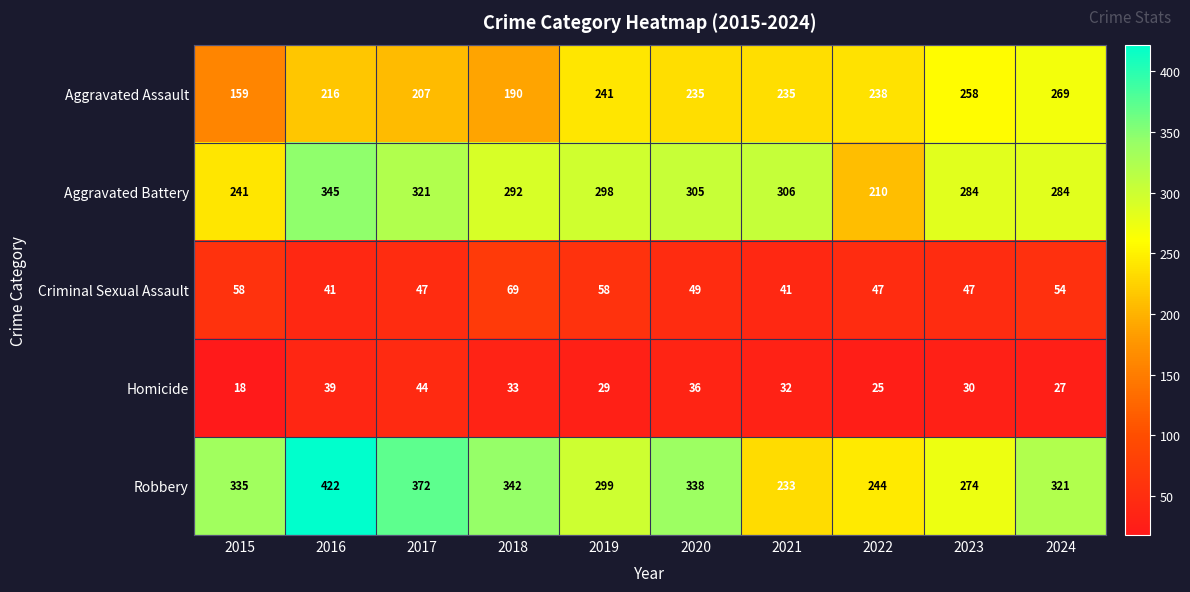

List the series in order of their peak value, highest first.

Robbery, Aggravated Battery, Aggravated Assault, Criminal Sexual Assault, Homicide